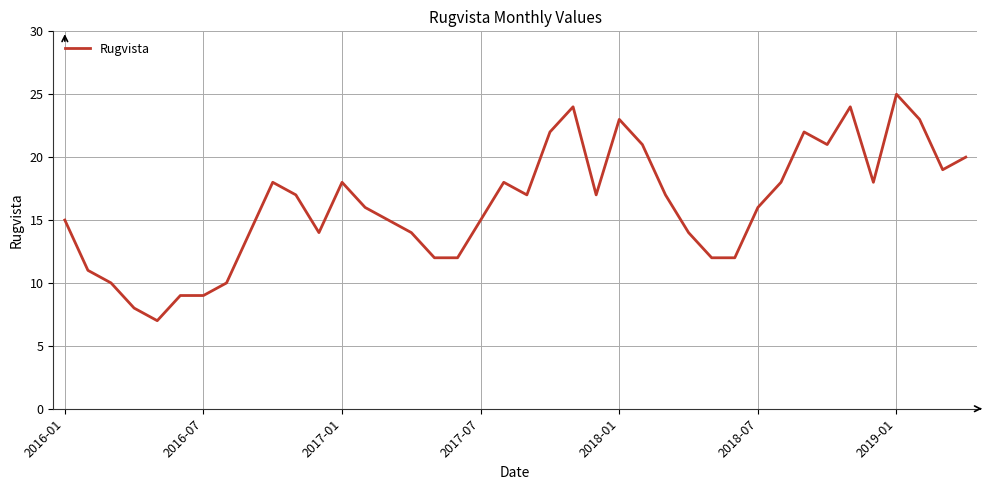

What is the maximum value shown in the chart?

25